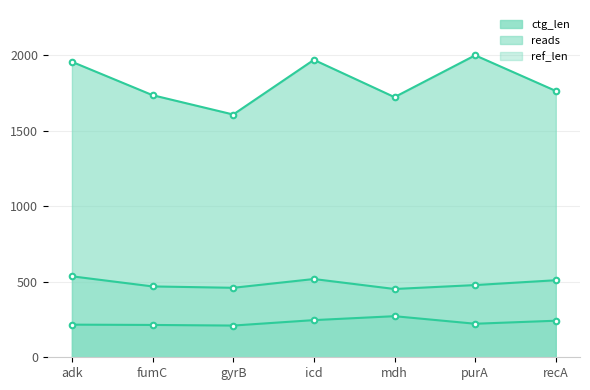

At which label is ref_len closest to 494?

purA